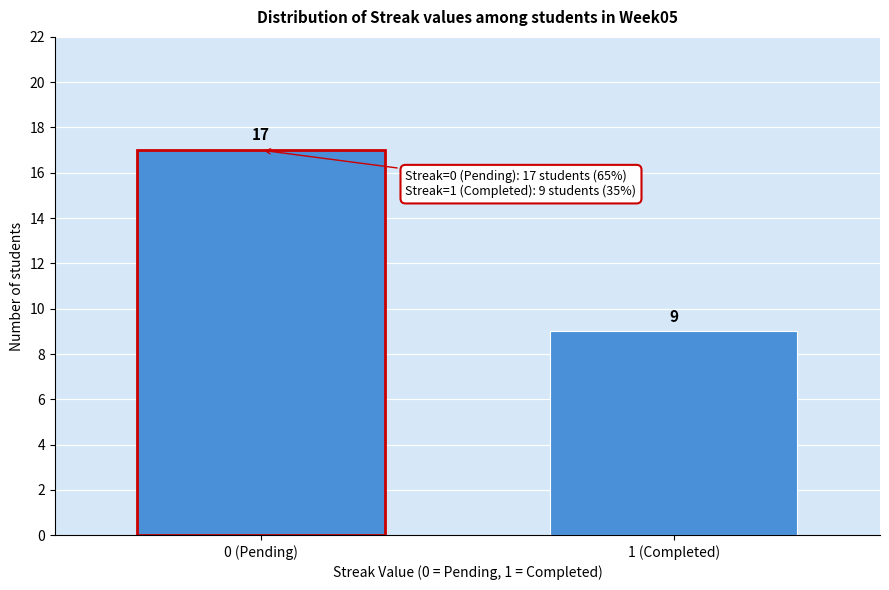

Reading right to left, what are all the values shown in this chart?

9	17